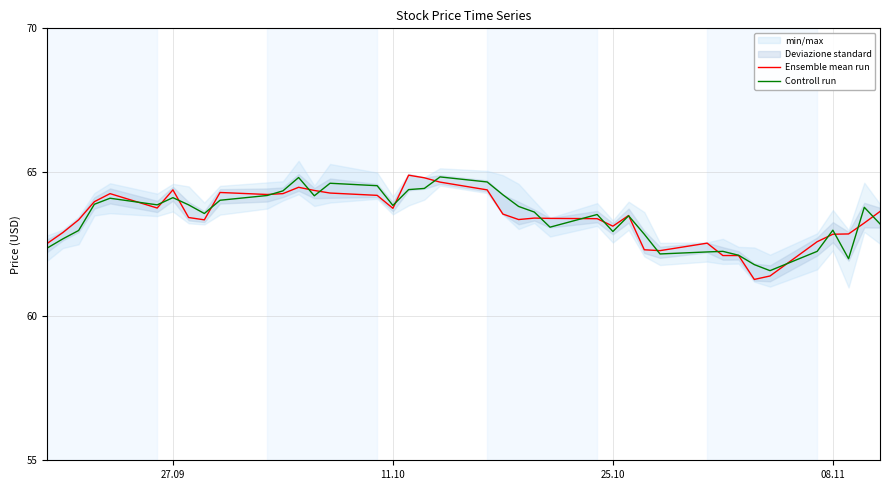

What is the average value of the Controll run series?

63.5